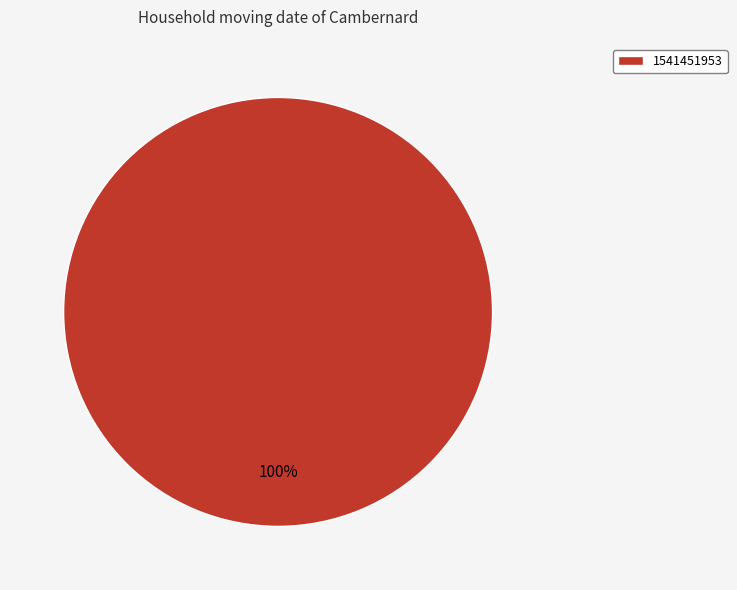

Rank the categories by value from lowest to highest.

1541451953